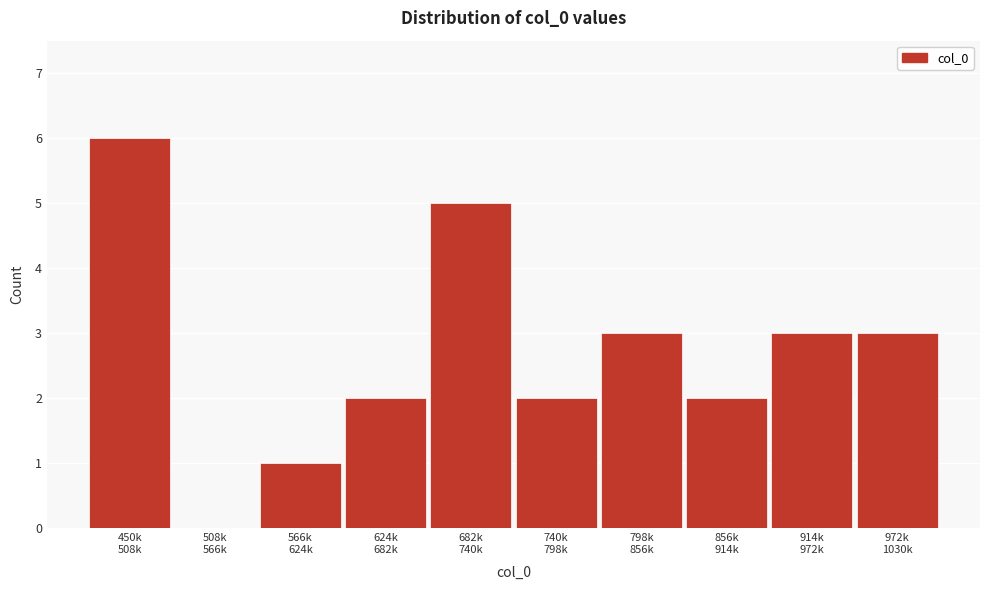

What is the sum of all values?

27